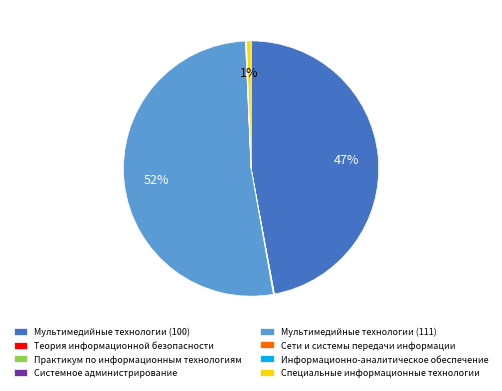

Which category has the biggest portion of the pie?

Мультимедийные технологии (111)